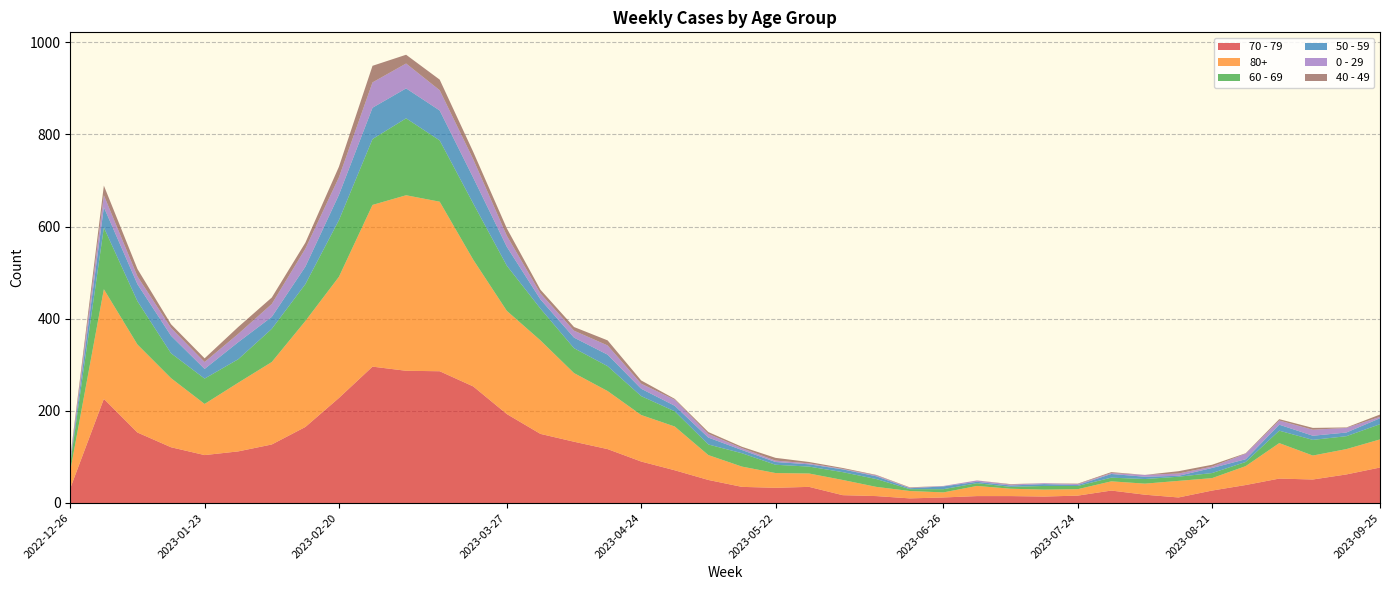

Reading left to right, what are all the values shown in this chart?

70 - 79: 2022-12-26=32	2023-01-02=226	2023-01-09=153	2023-01-16=121	2023-01-23=104	2023-01-30=112	2023-02-06=127	2023-02-13=165	2023-02-20=228	2023-02-27=296	2023-03-06=287	2023-03-13=286	2023-03-20=253	2023-03-27=193	2023-04-03=150	2023-04-10=133	2023-04-17=117	2023-04-24=90	2023-05-01=71	2023-05-08=50	2023-05-15=35	2023-05-22=33	2023-05-29=35	2023-06-05=17	2023-06-12=15	2023-06-19=10	2023-06-26=12	2023-07-03=15	2023-07-10=15	2023-07-17=14	2023-07-24=16	2023-07-31=27	2023-08-07=18	2023-08-14=12	2023-08-21=27	2023-08-28=39	2023-09-04=53	2023-09-11=51	2023-09-18=62	2023-09-25=77
80+: 2022-12-26=38	2023-01-02=238	2023-01-09=191	2023-01-16=150	2023-01-23=111	2023-01-30=149	2023-02-06=179	2023-02-13=230	2023-02-20=263	2023-02-27=351	2023-03-06=381	2023-03-13=368	2023-03-20=275	2023-03-27=224	2023-04-03=203	2023-04-10=149	2023-04-17=126	2023-04-24=101	2023-05-01=95	2023-05-08=54	2023-05-15=44	2023-05-22=32	2023-05-29=29	2023-06-05=33	2023-06-12=20	2023-06-19=16	2023-06-26=11	2023-07-03=22	2023-07-10=16	2023-07-17=15	2023-07-24=14	2023-07-31=20	2023-08-07=24	2023-08-14=36	2023-08-21=27	2023-08-28=41	2023-09-04=77	2023-09-11=52	2023-09-18=55	2023-09-25=61
60 - 69: 2022-12-26=16	2023-01-02=134	2023-01-09=94	2023-01-16=54	2023-01-23=55	2023-01-30=51	2023-02-06=72	2023-02-13=80	2023-02-20=123	2023-02-27=143	2023-03-06=167	2023-03-13=133	2023-03-20=122	2023-03-27=98	2023-04-03=69	2023-04-10=54	2023-04-17=54	2023-04-24=41	2023-05-01=33	2023-05-08=23	2023-05-15=29	2023-05-22=18	2023-05-29=15	2023-06-05=17	2023-06-12=17	2023-06-19=4	2023-06-26=7	2023-07-03=6	2023-07-10=4	2023-07-17=8	2023-07-24=7	2023-07-31=8	2023-08-07=10	2023-08-14=9	2023-08-21=11	2023-08-28=9	2023-09-04=27	2023-09-11=34	2023-09-18=28	2023-09-25=33
50 - 59: 2022-12-26=5	2023-01-02=44	2023-01-09=37	2023-01-16=38	2023-01-23=21	2023-01-30=37	2023-02-06=26	2023-02-13=38	2023-02-20=55	2023-02-27=68	2023-03-06=65	2023-03-13=65	2023-03-20=56	2023-03-27=41	2023-04-03=20	2023-04-10=23	2023-04-17=25	2023-04-24=16	2023-05-01=12	2023-05-08=15	2023-05-15=7	2023-05-22=6	2023-05-29=5	2023-06-05=6	2023-06-12=6	2023-06-19=2	2023-06-26=6	2023-07-03=3	2023-07-10=3	2023-07-17=4	2023-07-24=2	2023-07-31=8	2023-08-07=5	2023-08-14=2	2023-08-21=11	2023-08-28=6	2023-09-04=13	2023-09-11=9	2023-09-18=8	2023-09-25=13
0 - 29: 2022-12-26=4	2023-01-02=26	2023-01-09=17	2023-01-16=17	2023-01-23=15	2023-01-30=18	2023-02-06=28	2023-02-13=39	2023-02-20=38	2023-02-27=55	2023-03-06=54	2023-03-13=44	2023-03-20=40	2023-03-27=24	2023-04-03=13	2023-04-10=15	2023-04-17=20	2023-04-24=11	2023-05-01=13	2023-05-08=8	2023-05-15=4	2023-05-22=3	2023-05-29=2	2023-06-05=1	2023-06-12=2	2023-06-19=1	2023-06-26=1	2023-07-03=3	2023-07-10=2	2023-07-17=2	2023-07-24=2	2023-07-31=2	2023-08-07=4	2023-08-14=5	2023-08-21=3	2023-08-28=12	2023-09-04=9	2023-09-11=13	2023-09-18=10	2023-09-25=3
40 - 49: 2022-12-26=4	2023-01-02=21	2023-01-09=16	2023-01-16=8	2023-01-23=8	2023-01-30=15	2023-02-06=14	2023-02-13=13	2023-02-20=23	2023-02-27=36	2023-03-06=19	2023-03-13=23	2023-03-20=16	2023-03-27=16	2023-04-03=8	2023-04-10=8	2023-04-17=11	2023-04-24=7	2023-05-01=2	2023-05-08=4	2023-05-15=3	2023-05-22=6	2023-05-29=3	2023-06-05=2	2023-06-12=1	2023-06-19=1	2023-06-26=0	2023-07-03=0	2023-07-10=1	2023-07-17=0	2023-07-24=1	2023-07-31=2	2023-08-07=0	2023-08-14=5	2023-08-21=4	2023-08-28=1	2023-09-04=3	2023-09-11=4	2023-09-18=1	2023-09-25=5